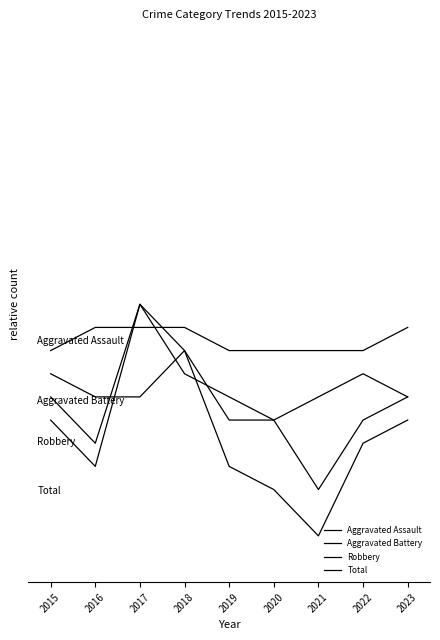

Is this an area chart (filled region under the line)?

No